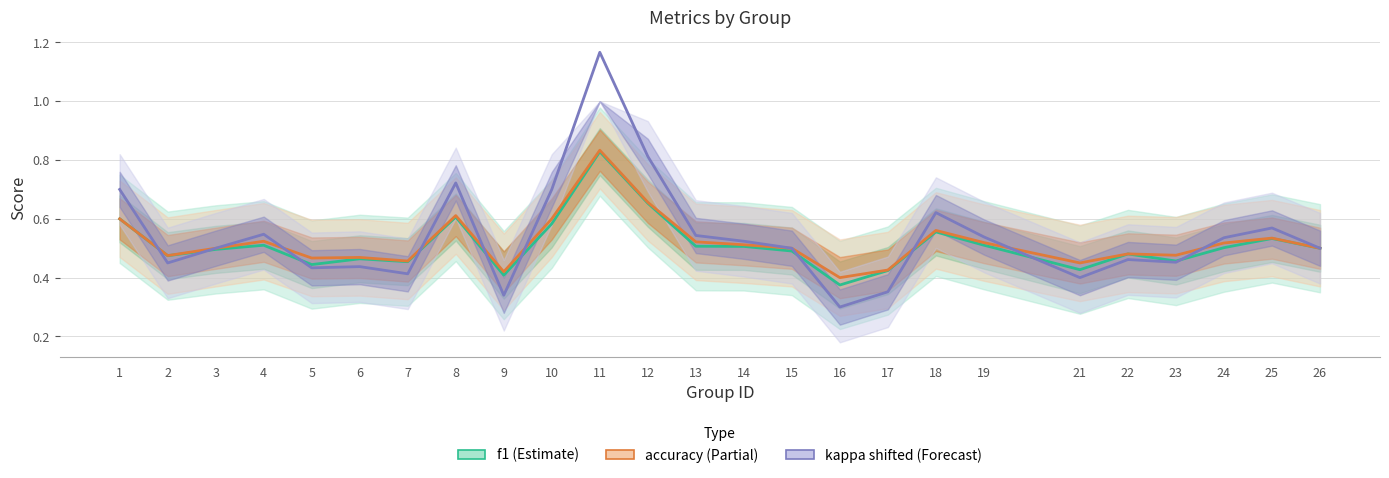

What is the maximum value shown in the chart?

1.2